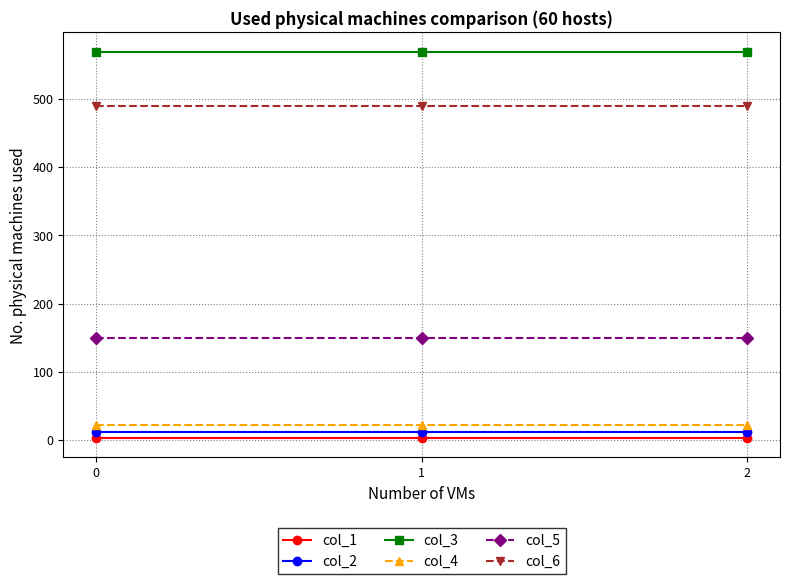

Rank the series at 2 from highest to lowest value.

col_3, col_6, col_5, col_4, col_2, col_1